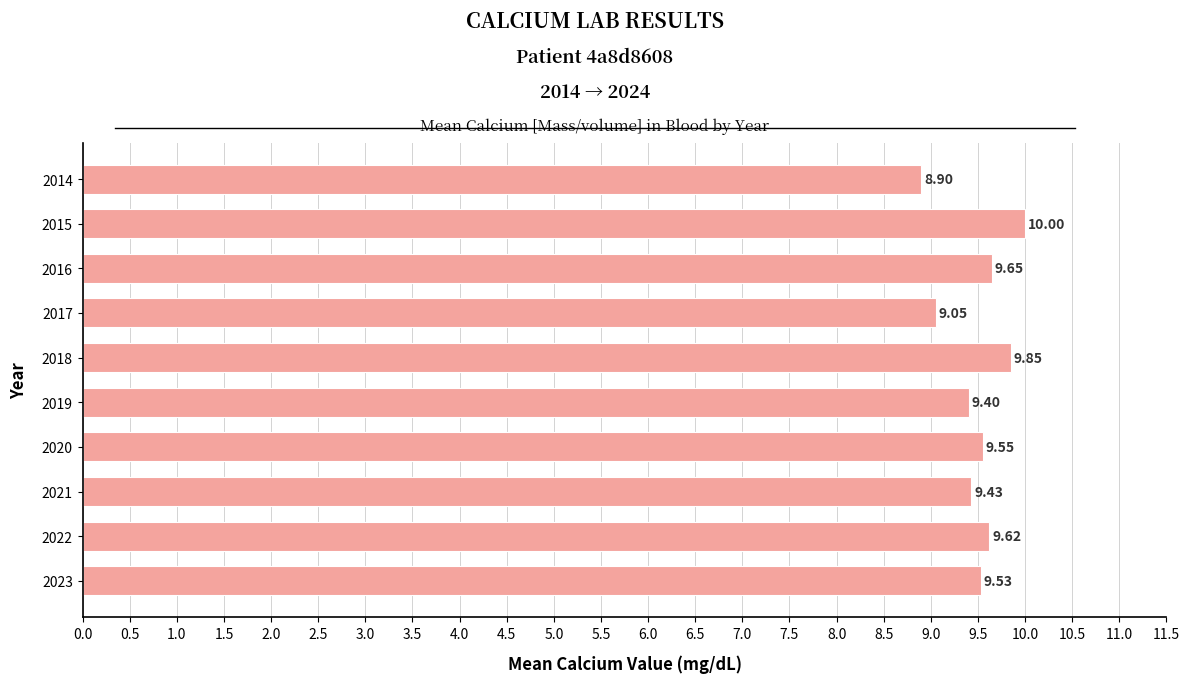

Between 2020 and 2018, which is larger?

2018